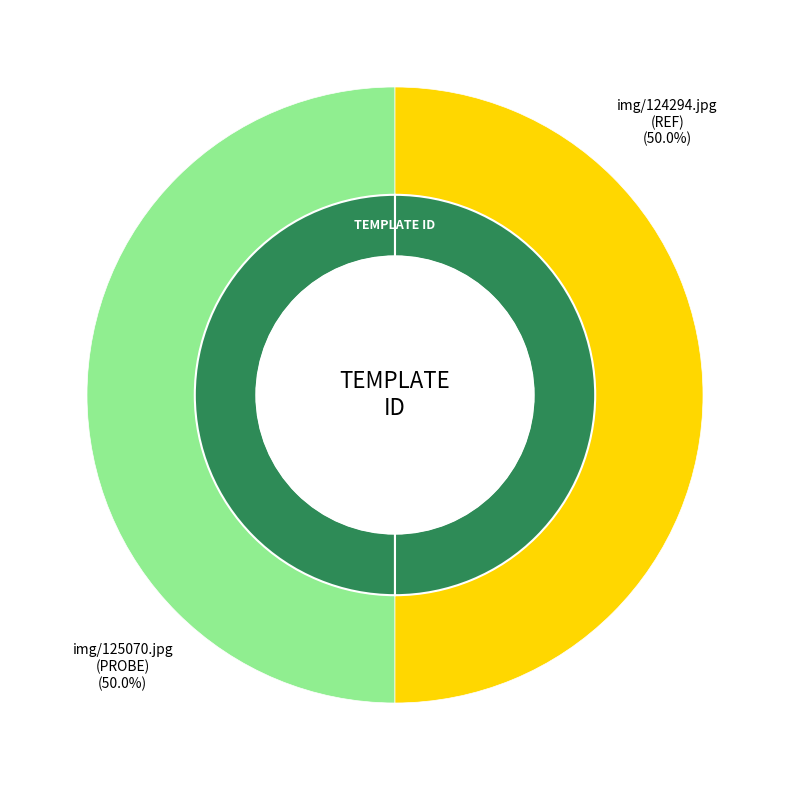

Which slice is the largest?

img/125070.jpg